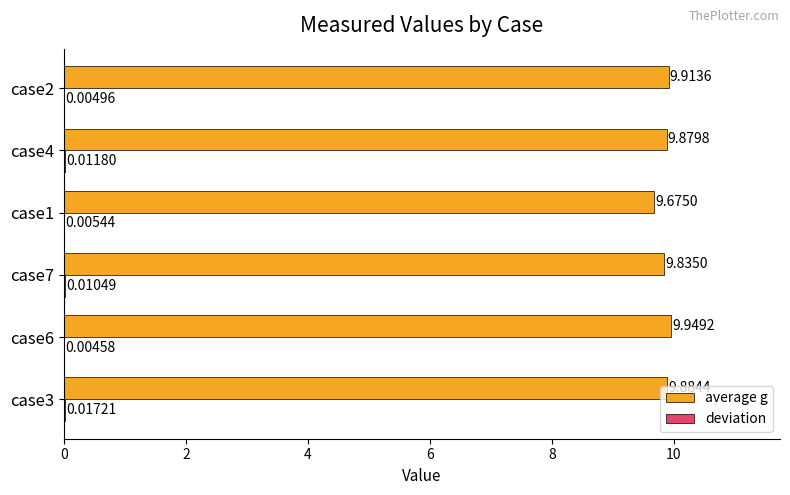

What is the total value across all series at case4?

9.9